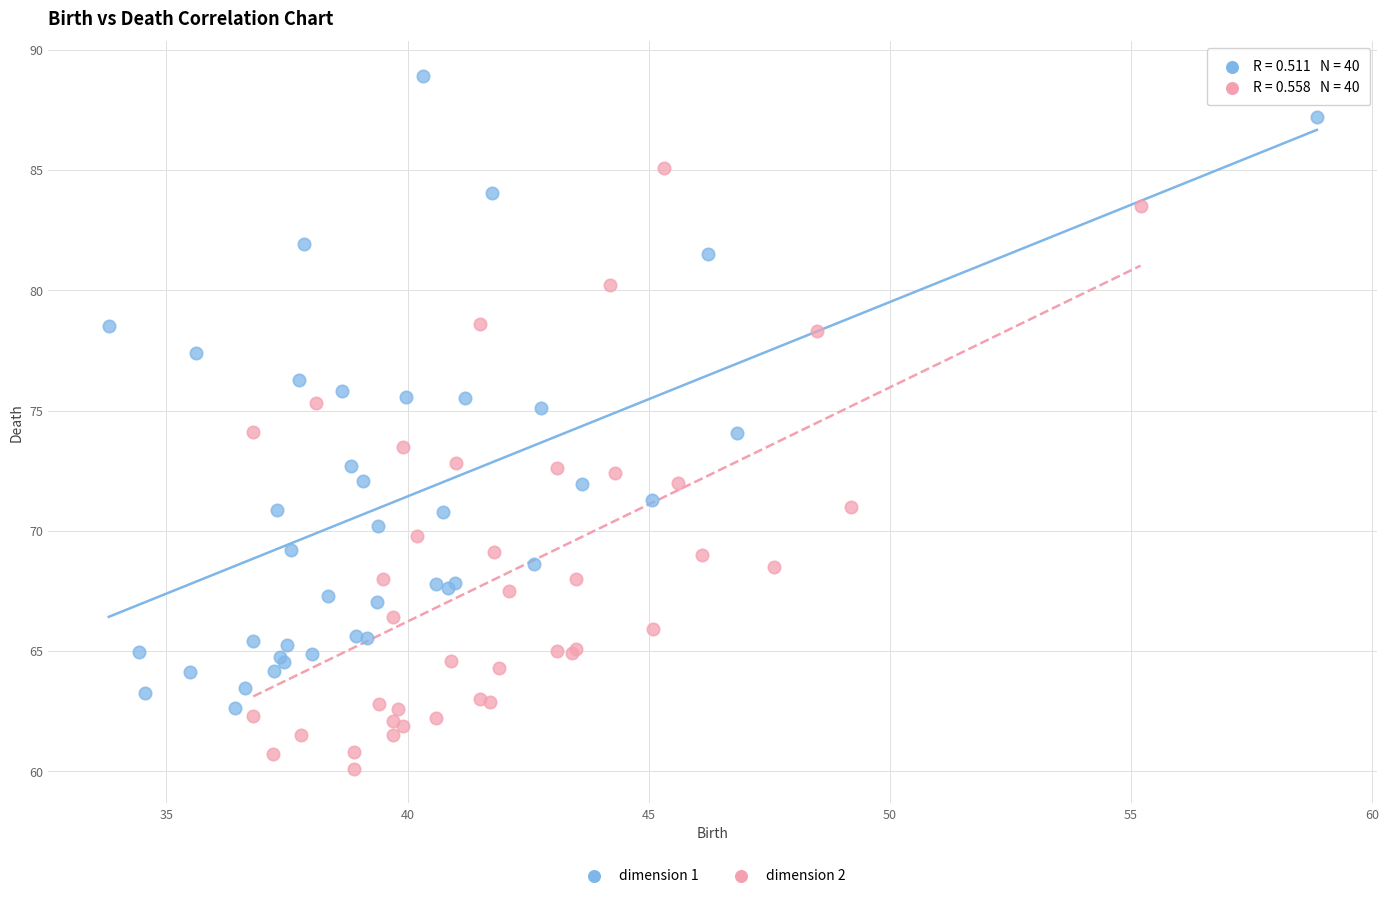

Which series reaches the maximum Y coordinate?

dimension 1